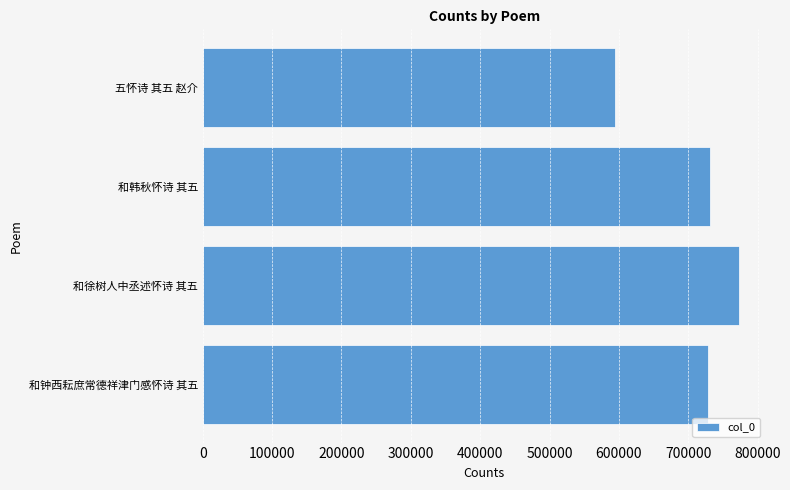

What is the sum of all values?

2828790